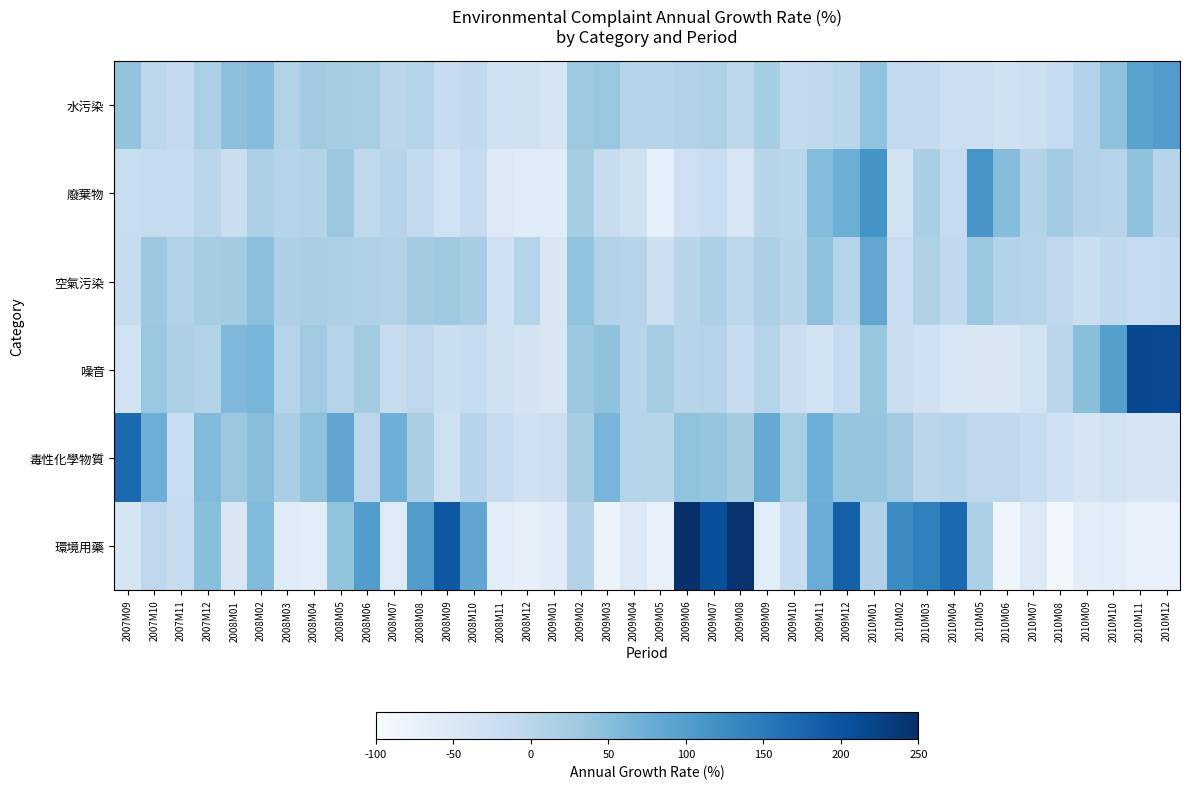

Which category has the highest value across all series?

2009M06